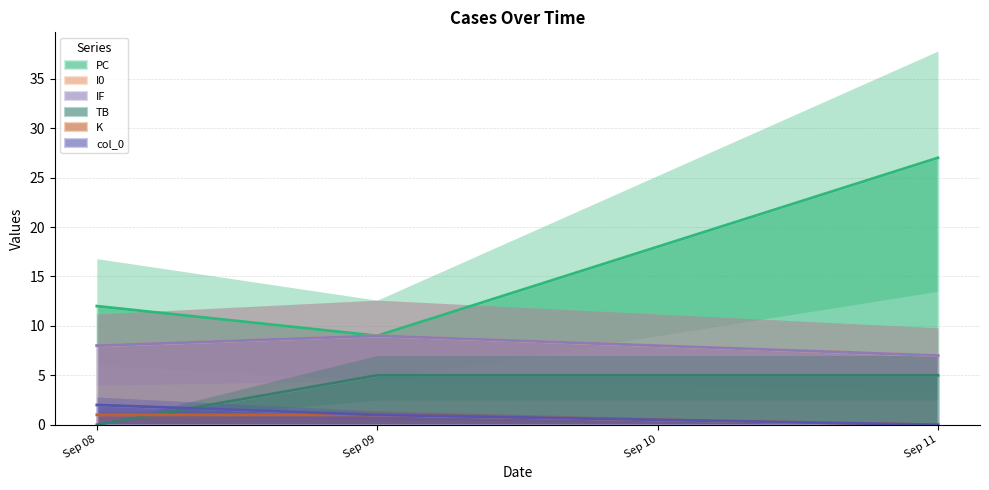

What is the average value of the IF series?

8